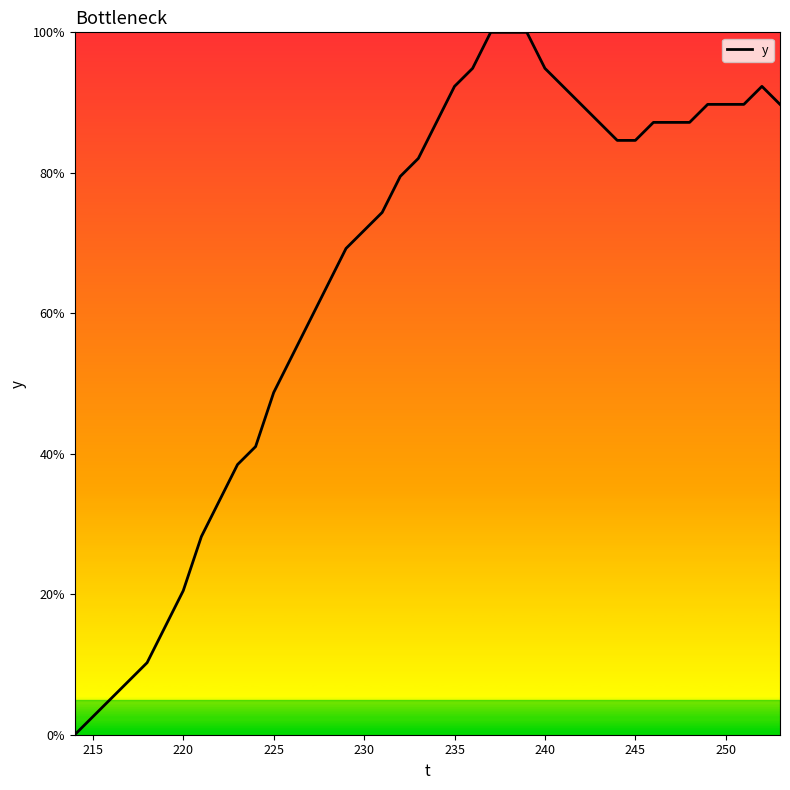

What is the average value?

65.6